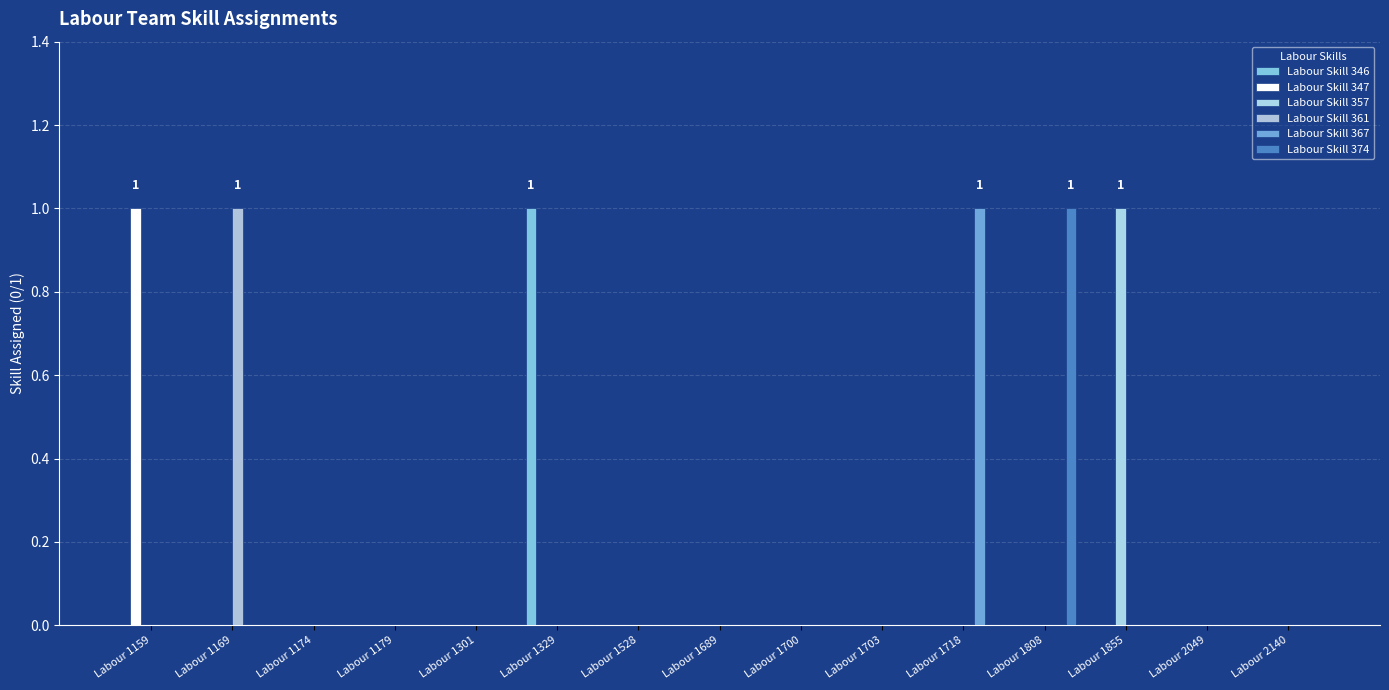

What is the difference between the maximum and minimum values in the Labour Skill 367 series?

1